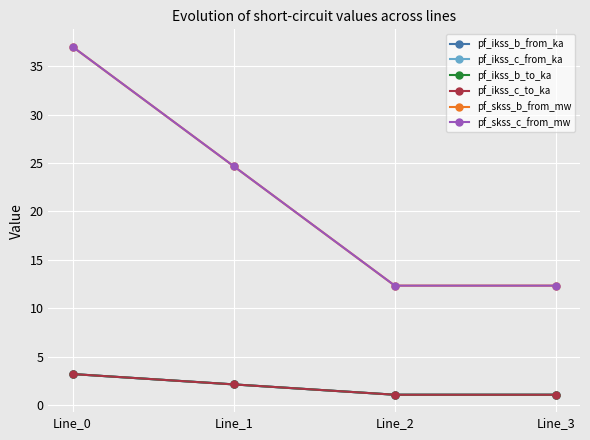

Is this an area chart (filled region under the line)?

No